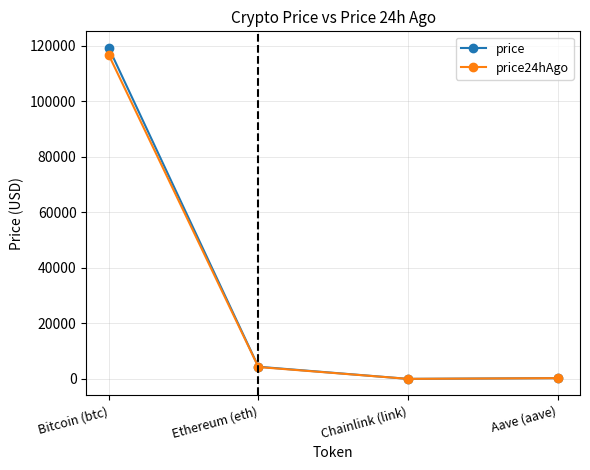

What is the average value of the price24hAgo series?

30306.4